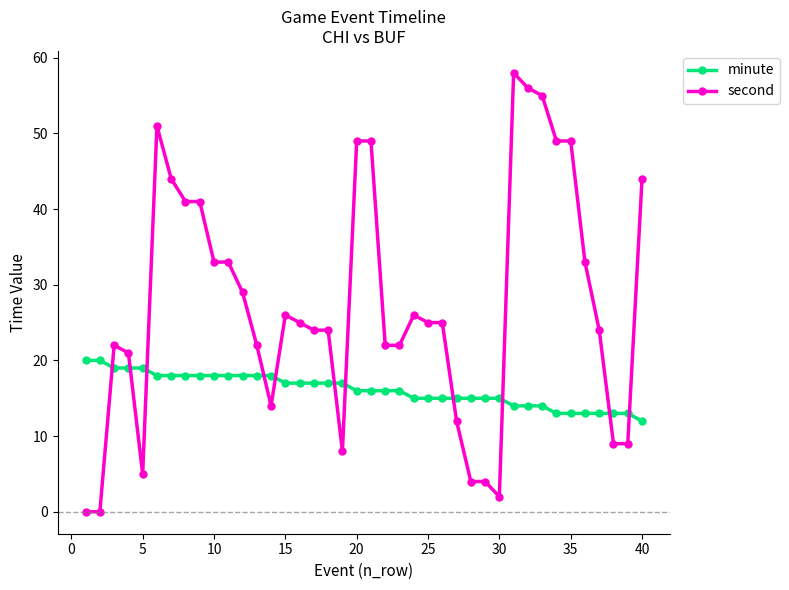

What is the maximum value for second?

58